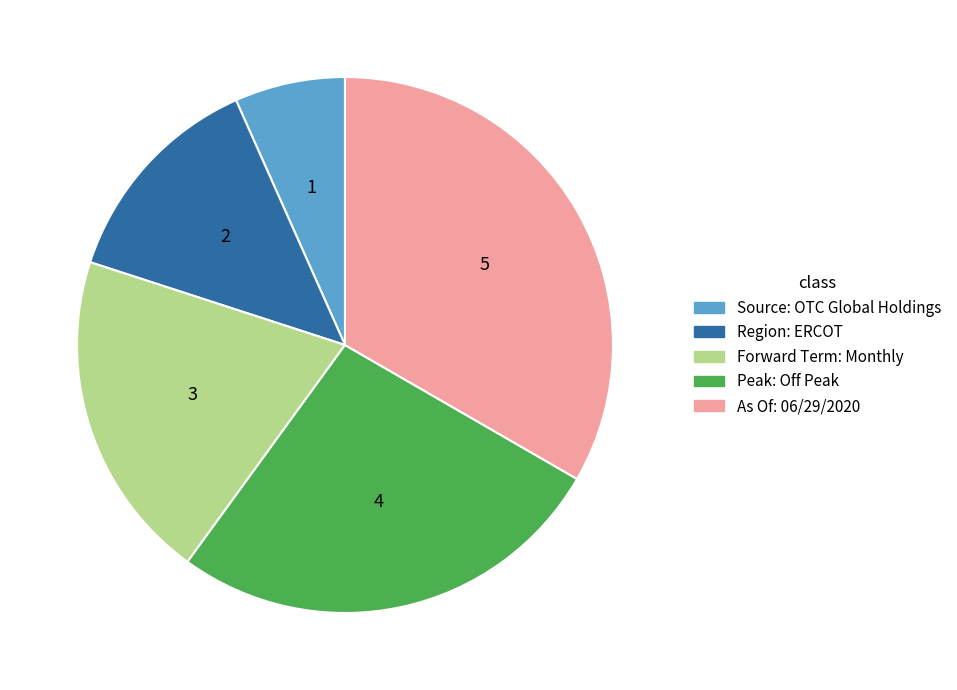

True or false: Source: OTC Global Holdings accounts for 22% of the total.

False